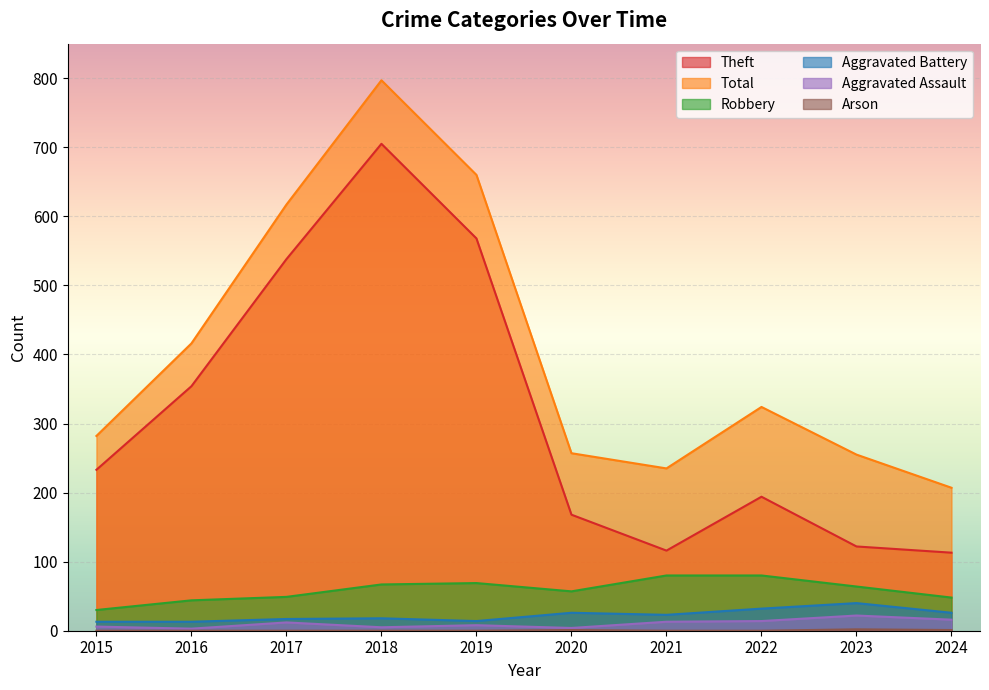

At which category does Total reach its first local valley?

2021